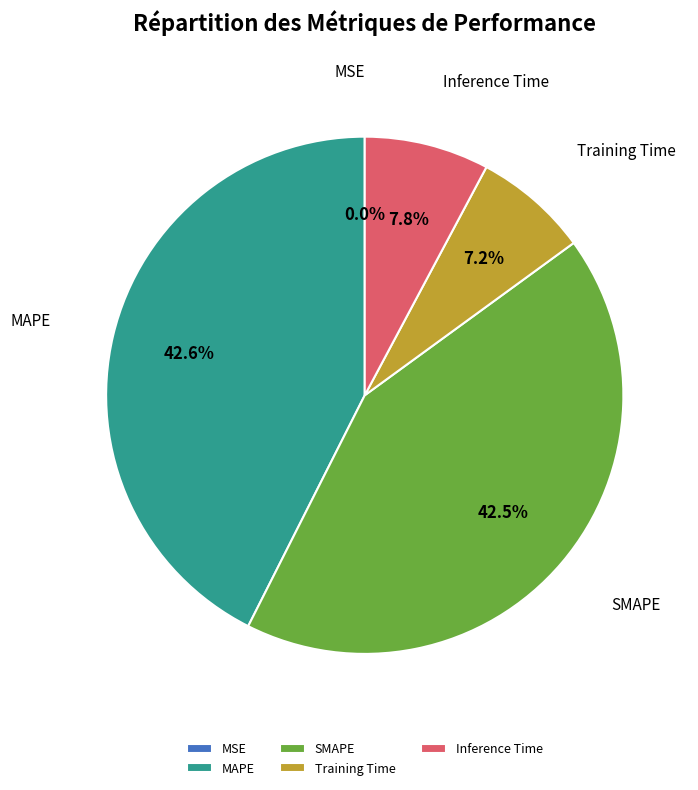

Between Training Time and Inference Time, which is larger?

Inference Time